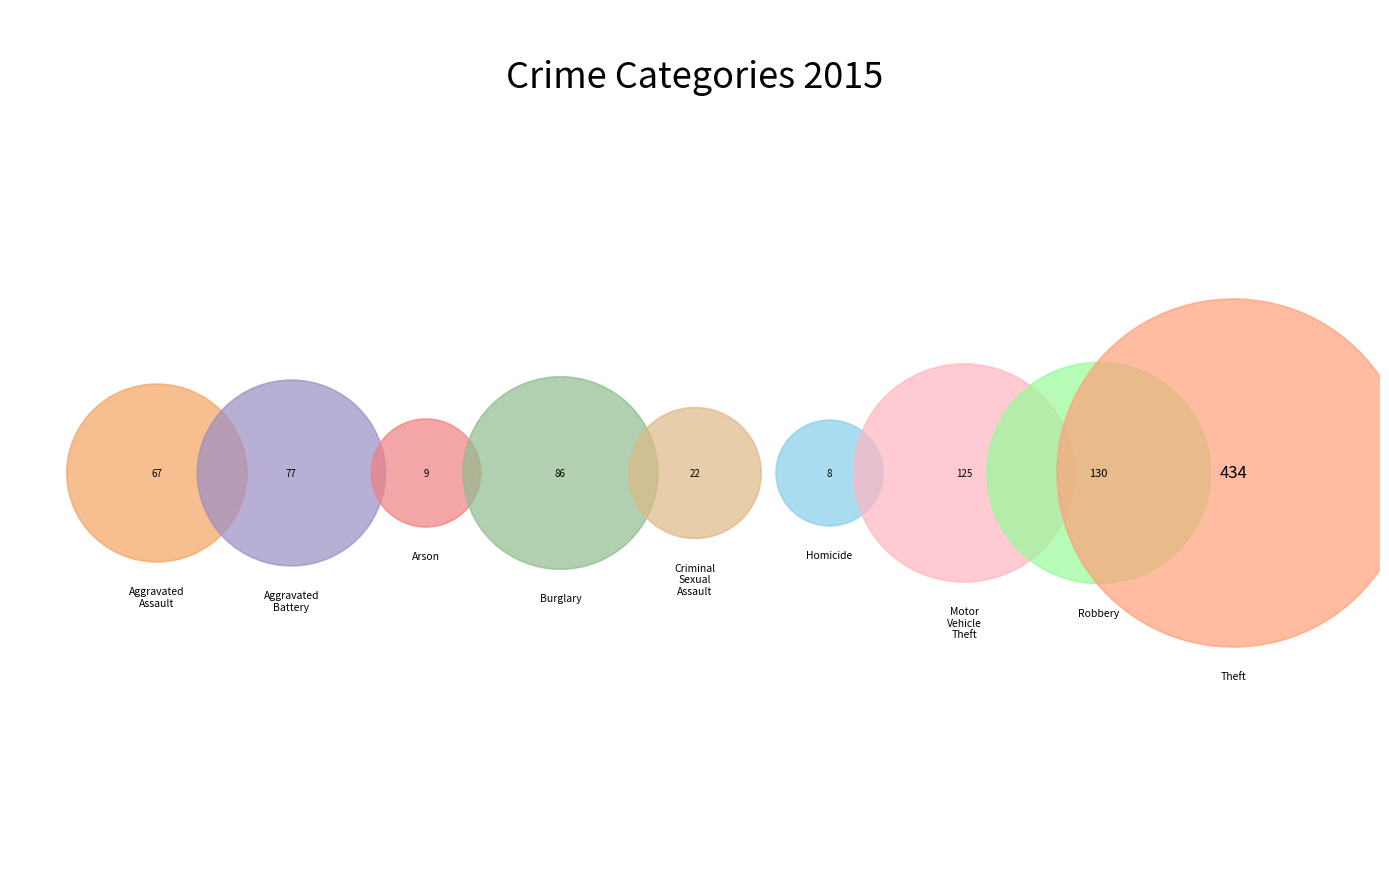

What is the total percentage of Arson and Theft?

46.2%